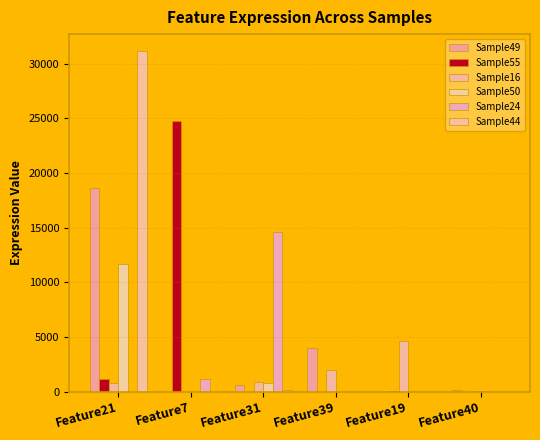

What is the difference between the maximum and minimum values in the Sample44 series?

31140